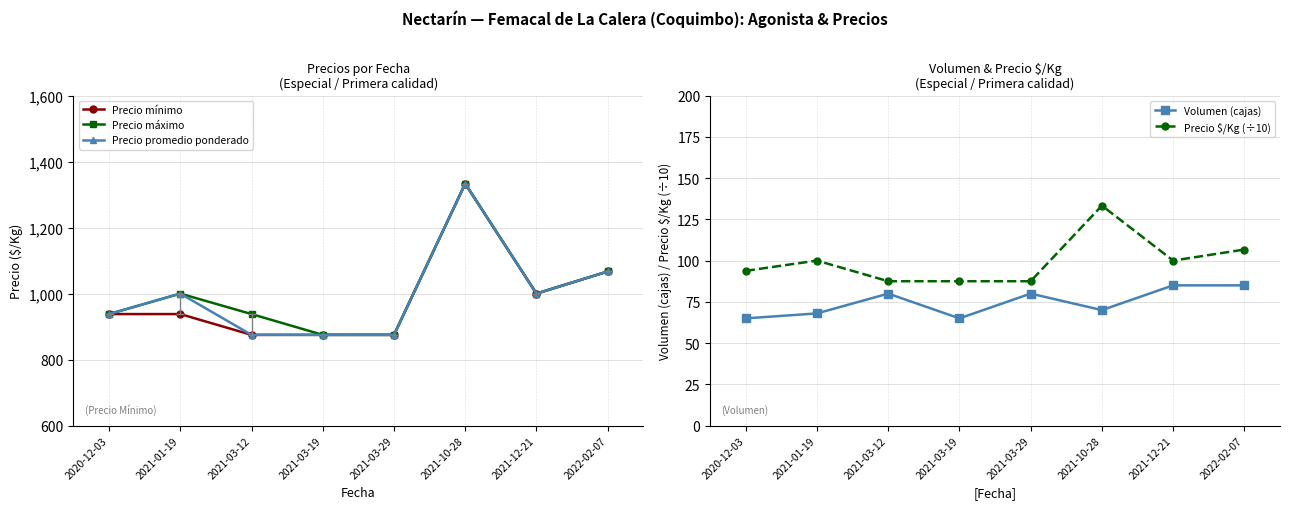

What are all the series names shown in the legend?

Precio mínimo, Precio máximo, Precio promedio ponderado, Volumen (cajas), Precio $/Kg (÷10)